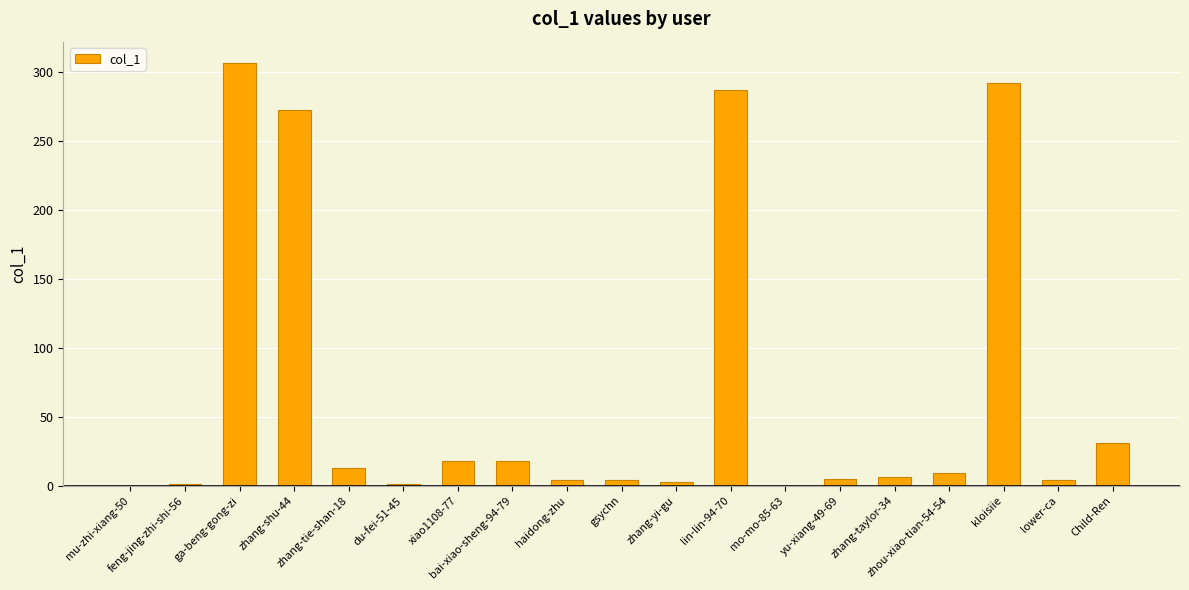

What is the greatest value displayed?

307